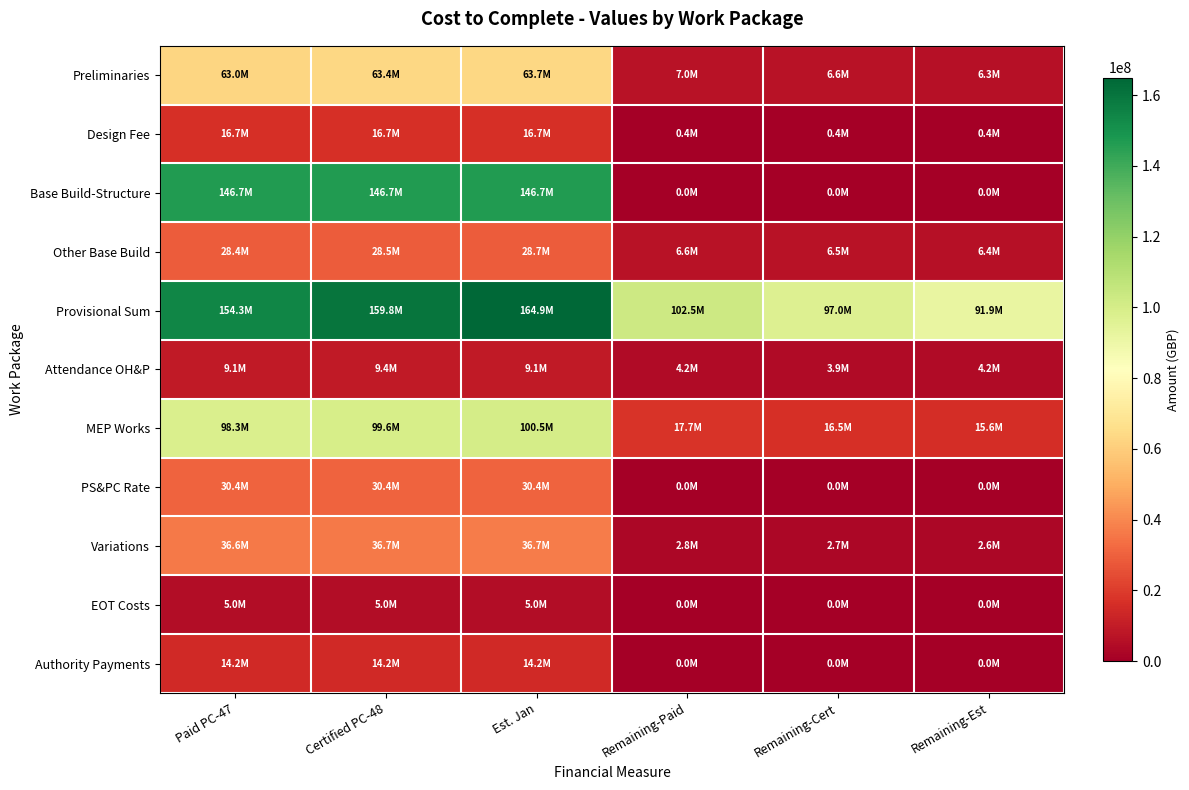

What is the spread (max minus min) of values at Remaining-Paid?

102512731.2